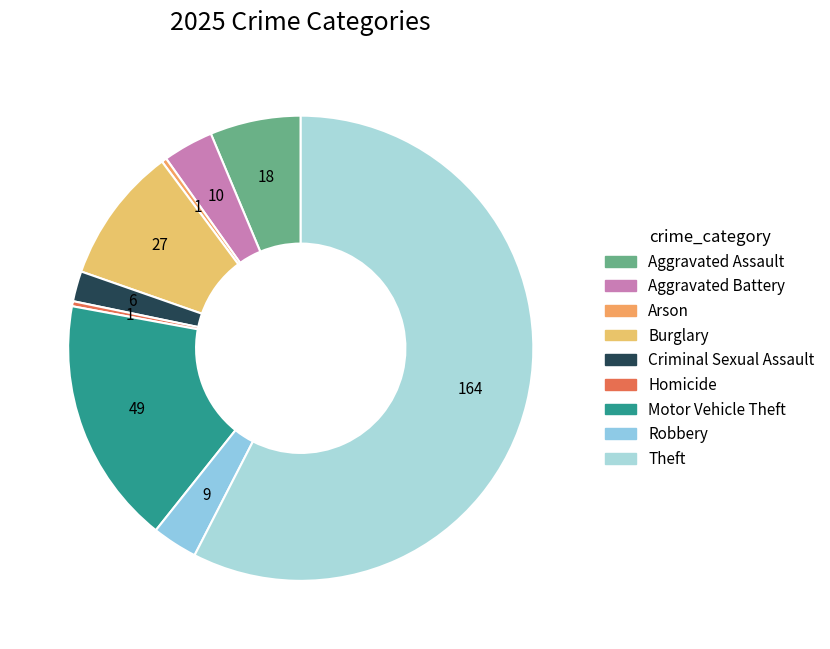

How many segments does this pie chart have?

9